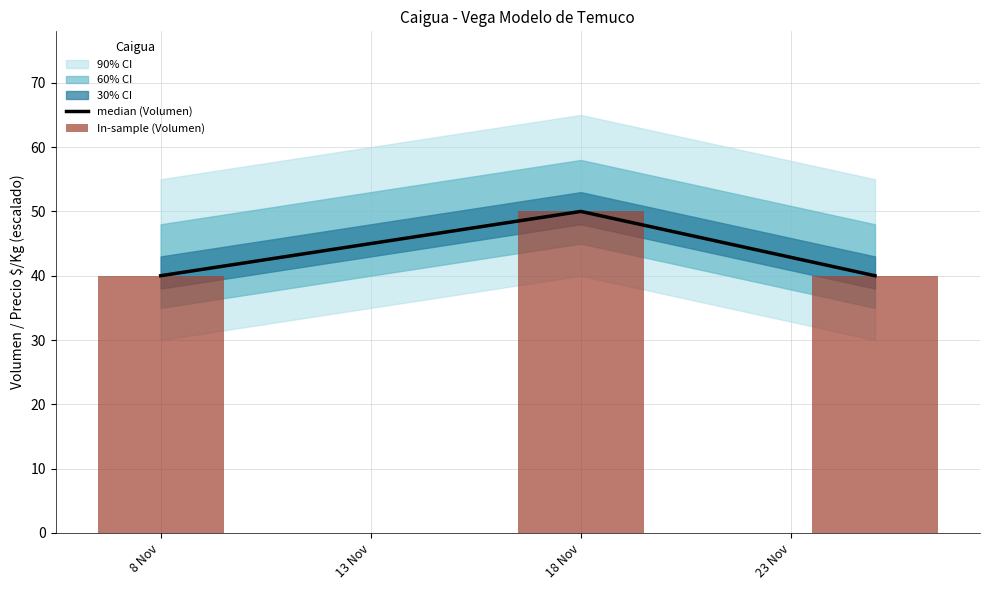

What is the minimum value for median (Volumen)?

40